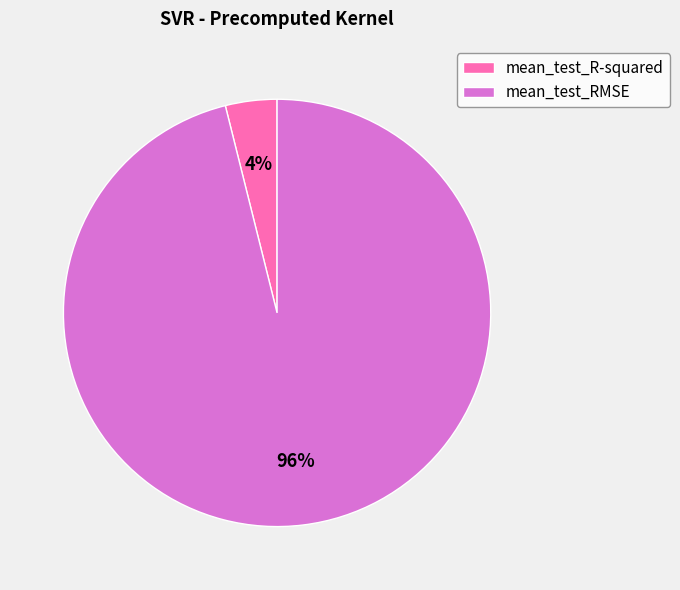

Count the number of slices in the pie.

2